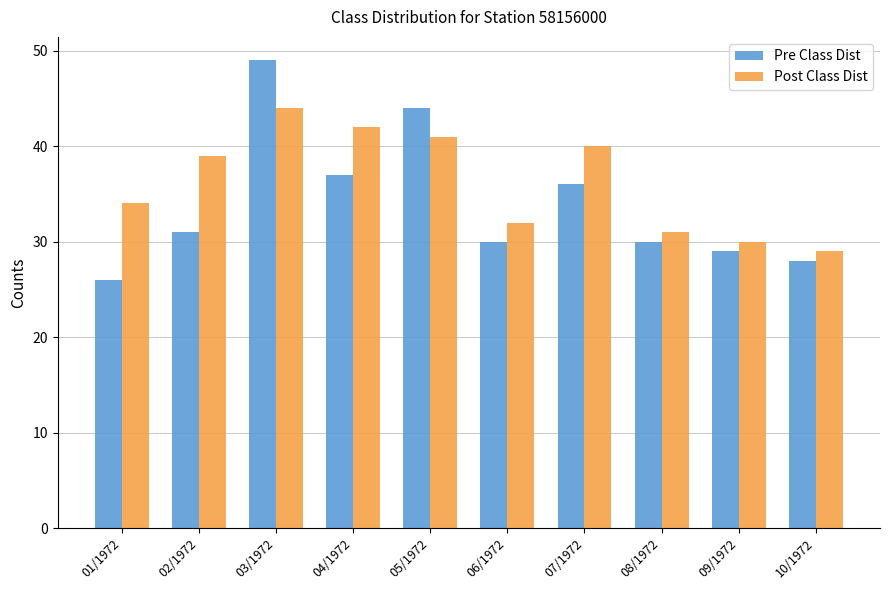

Between 07/1972 and 08/1972, which series saw the biggest shift?

Post Class Dist